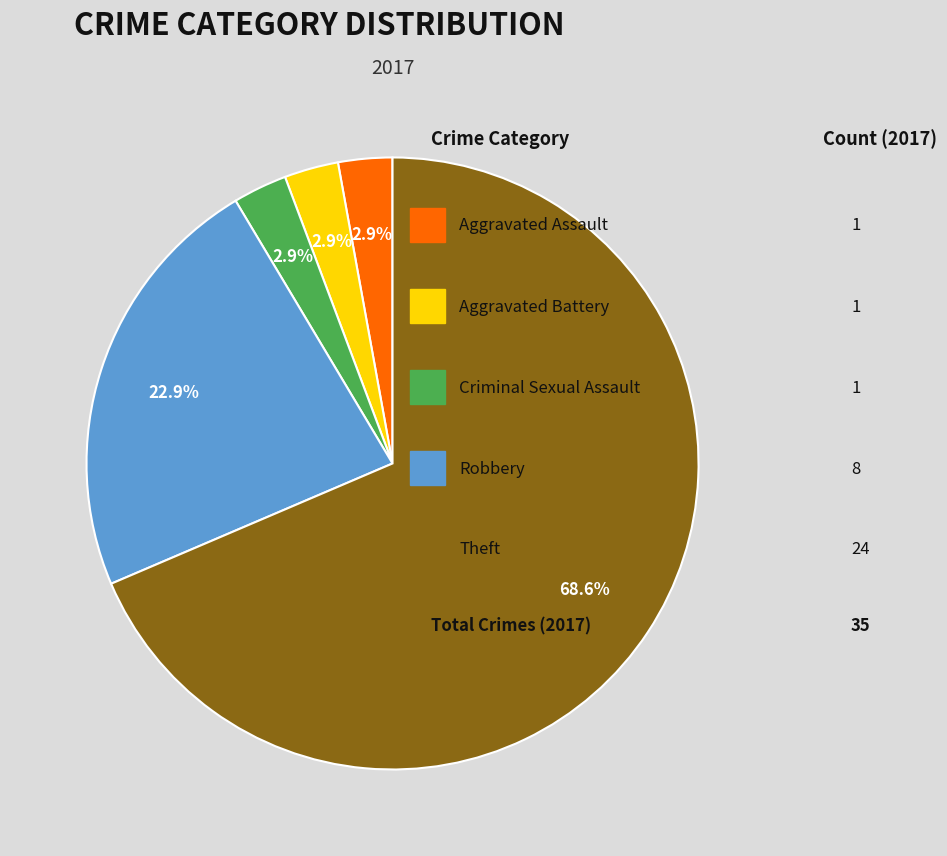

Rank the categories by value from lowest to highest.

Aggravated Assault, Aggravated Battery, Criminal Sexual Assault, Robbery, Theft